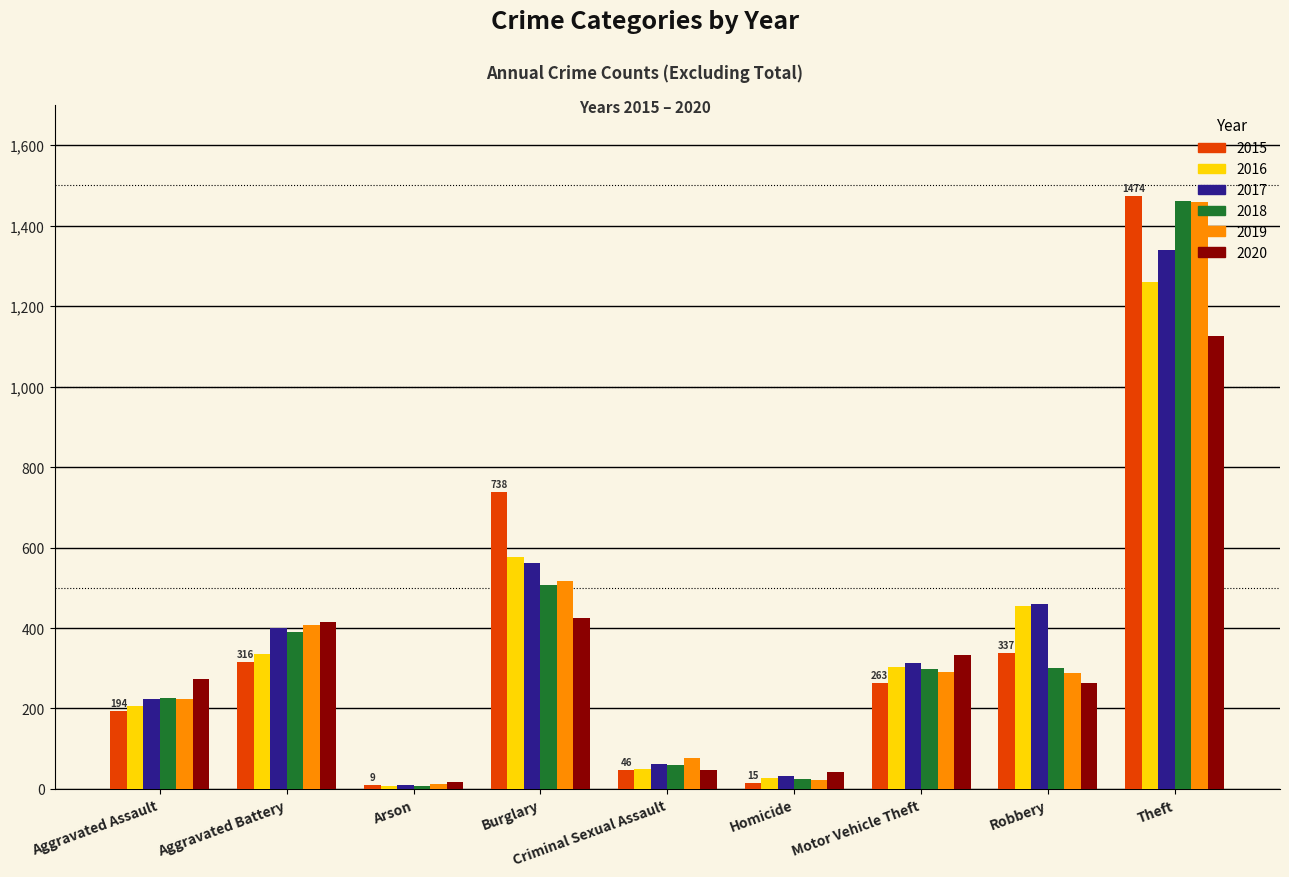

Which label corresponds to the largest value in the chart?

Theft